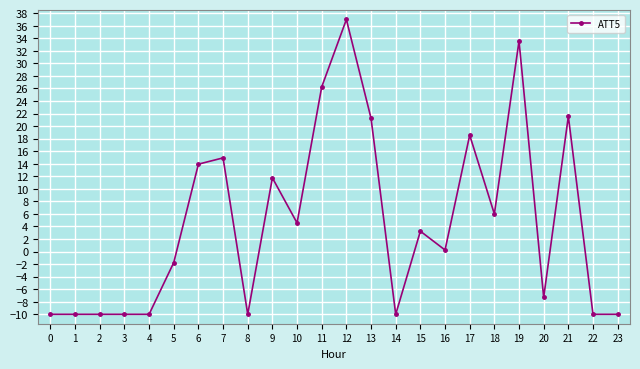

What is the difference between the maximum and minimum values?

47.0